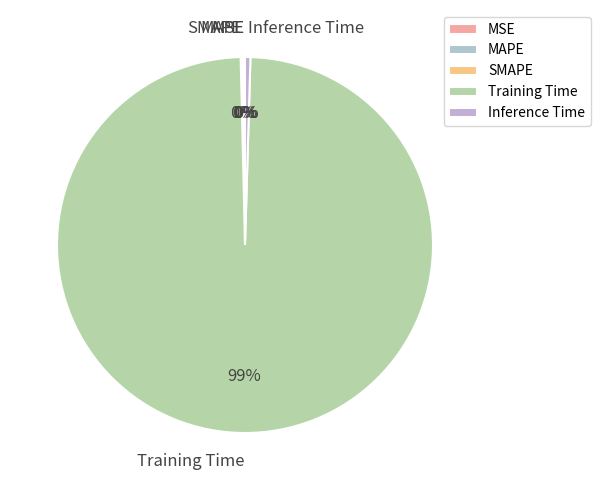

What is the largest slice in the pie chart?

Training Time